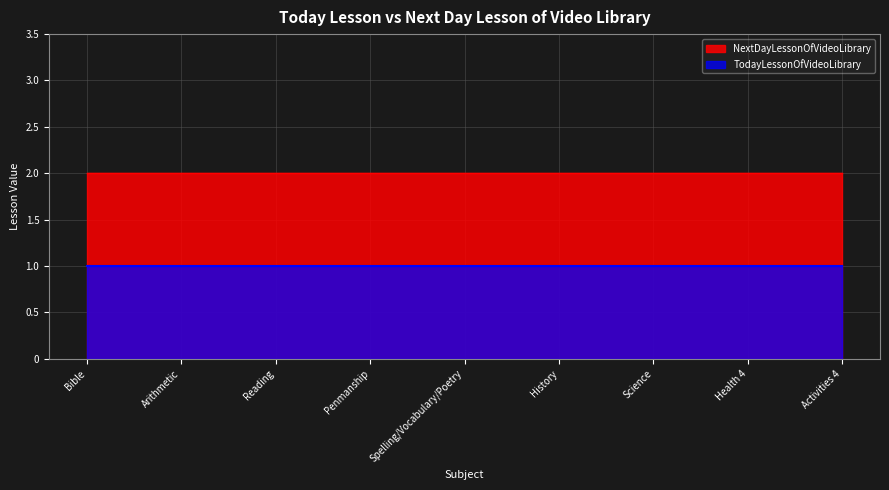

At Science, list the series in order from smallest to largest.

TodayLessonOfVideoLibrary, NextDayLessonOfVideoLibrary